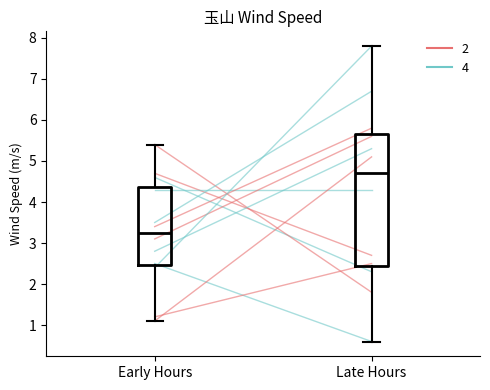

Where is the lower edge of the box for Early Hours on the y-axis? The values are not printed on the chart, so give them approximately, as read against the axis.

2.5